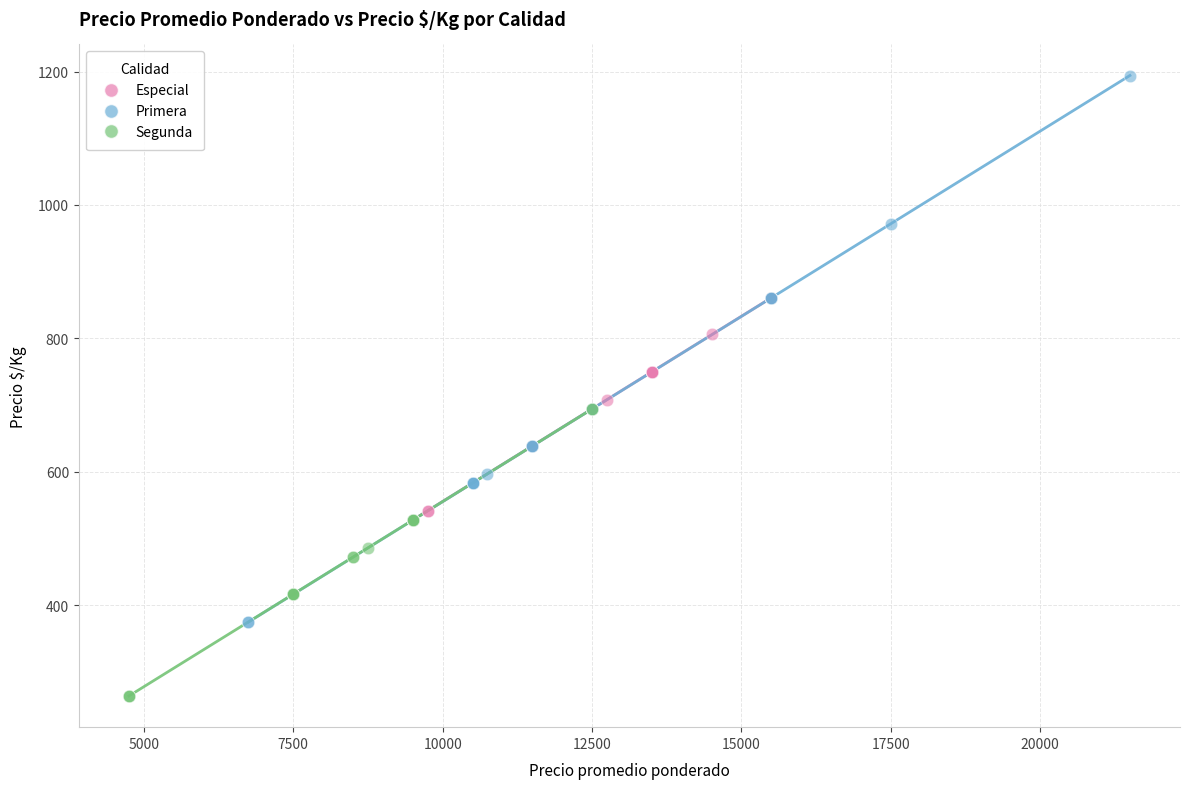

Which series has the largest Y range (max minus min)?

Primera